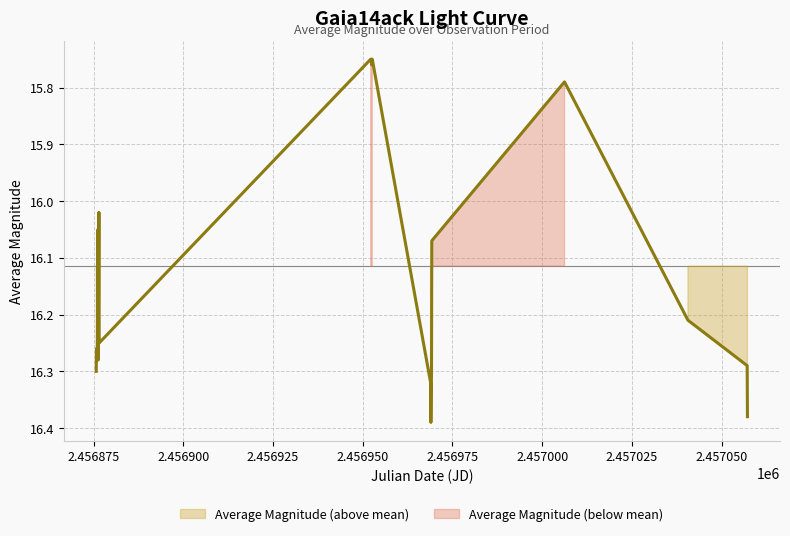

True or false: there are more than 2 points higher than both neighbors.

True